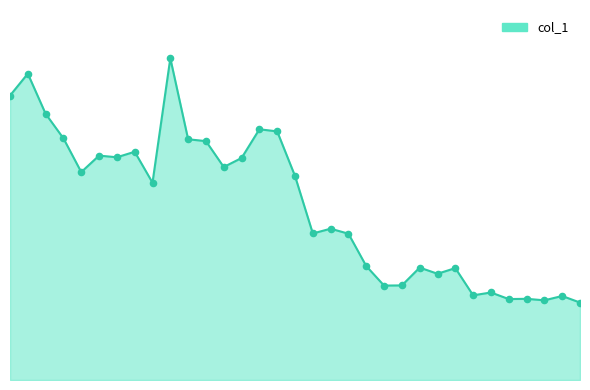

Is this an area chart (filled region under the line)?

Yes